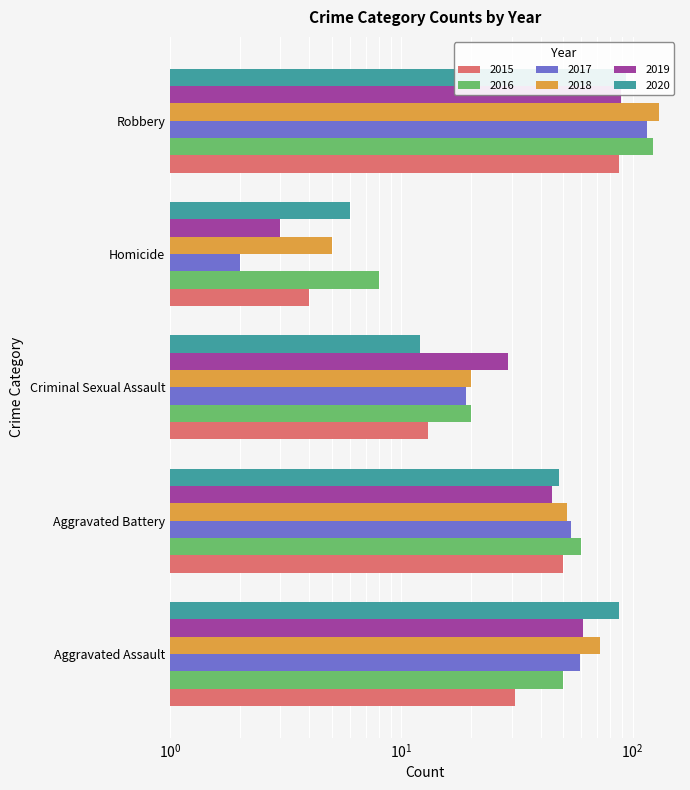

The value of 2016 at Homicide is 5. True or false?

False